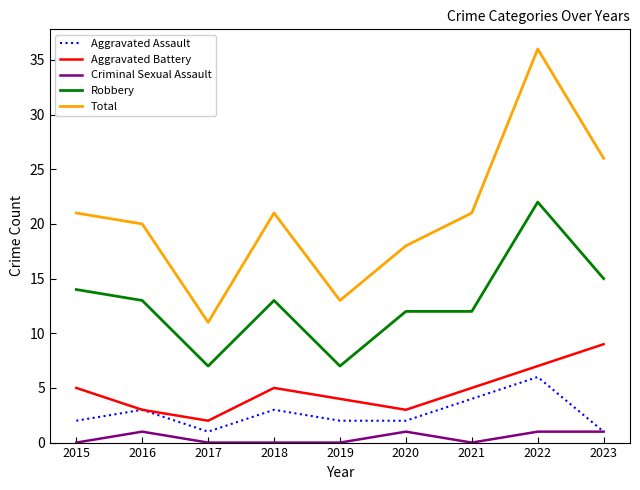

The Aggravated Assault series shows 1 at 2017. True or false?

True